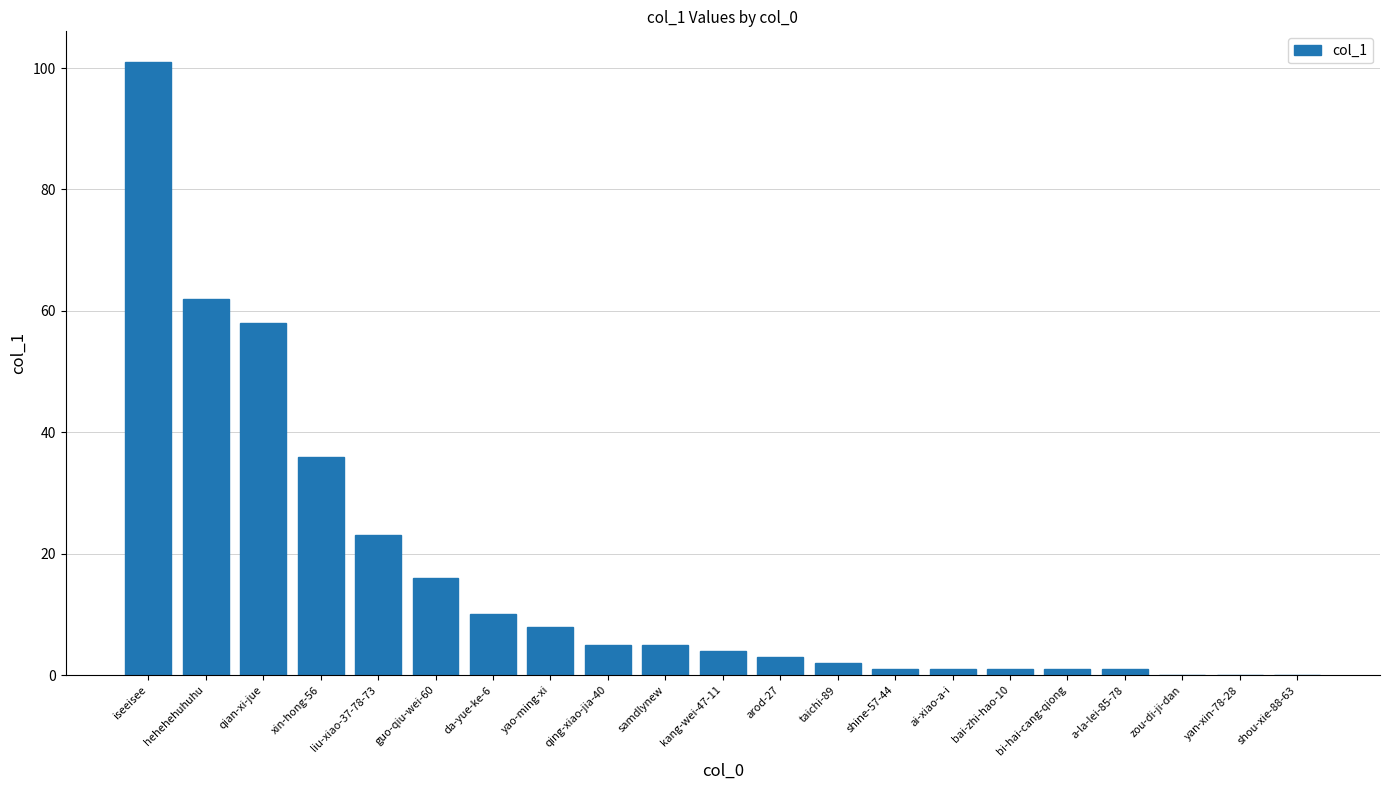

Count the number of data series in this chart.

1